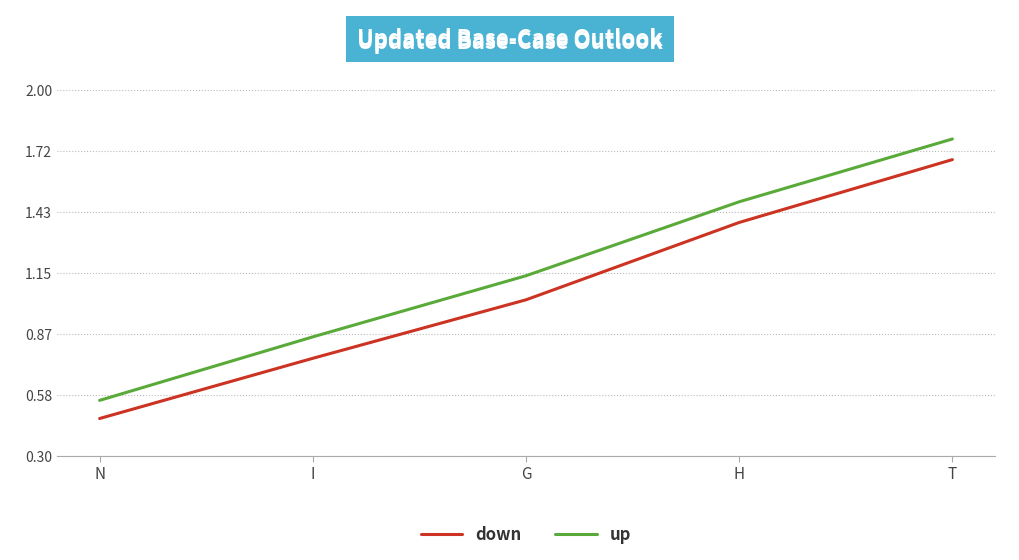

Which series has the largest range (max minus min)?

up